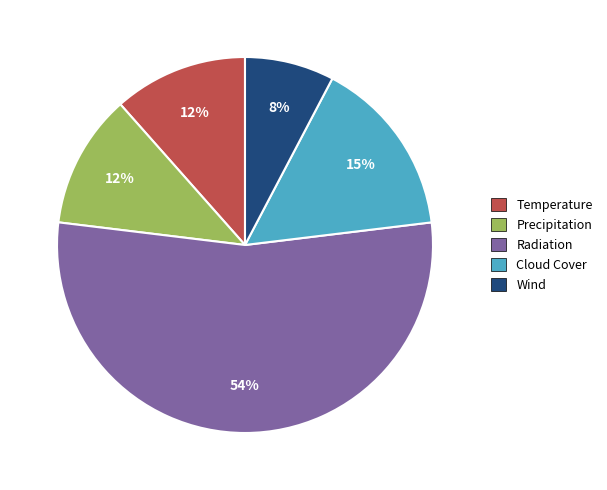

Between Radiation and Precipitation, which is larger?

Radiation